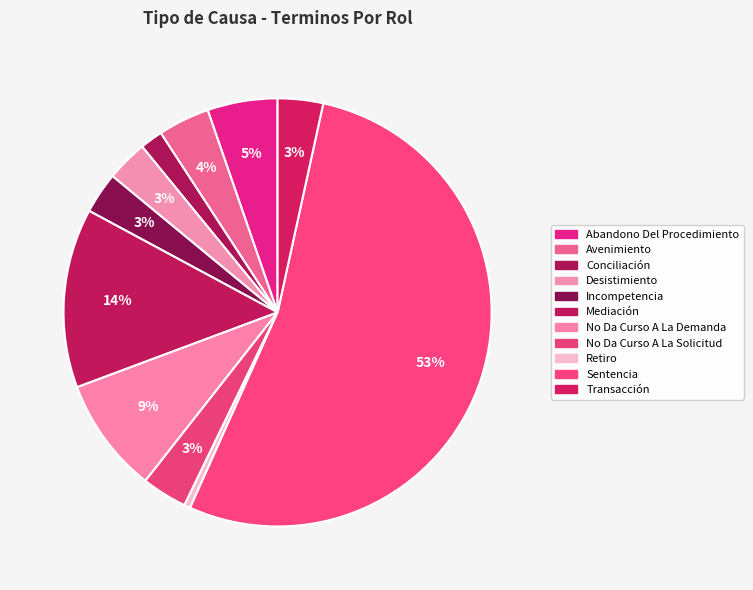

How many slices are in this pie chart?

11